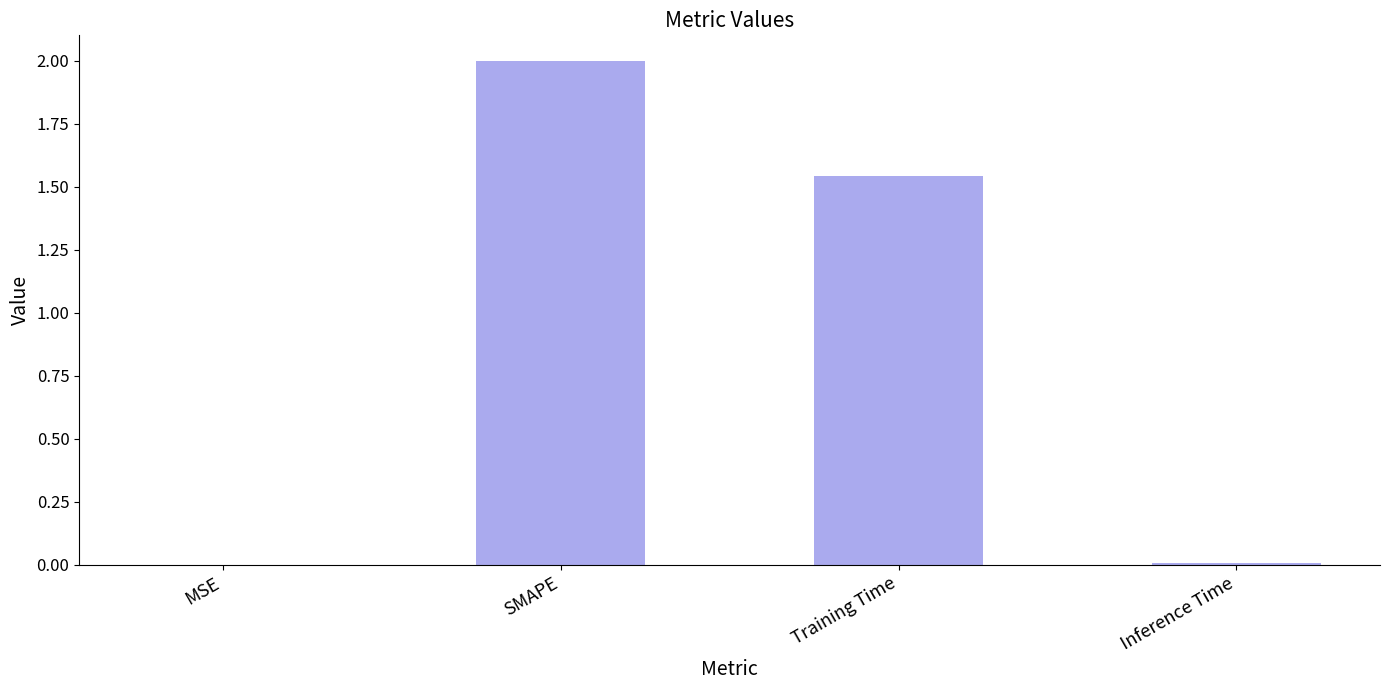

How many distinct data groups are displayed?

1